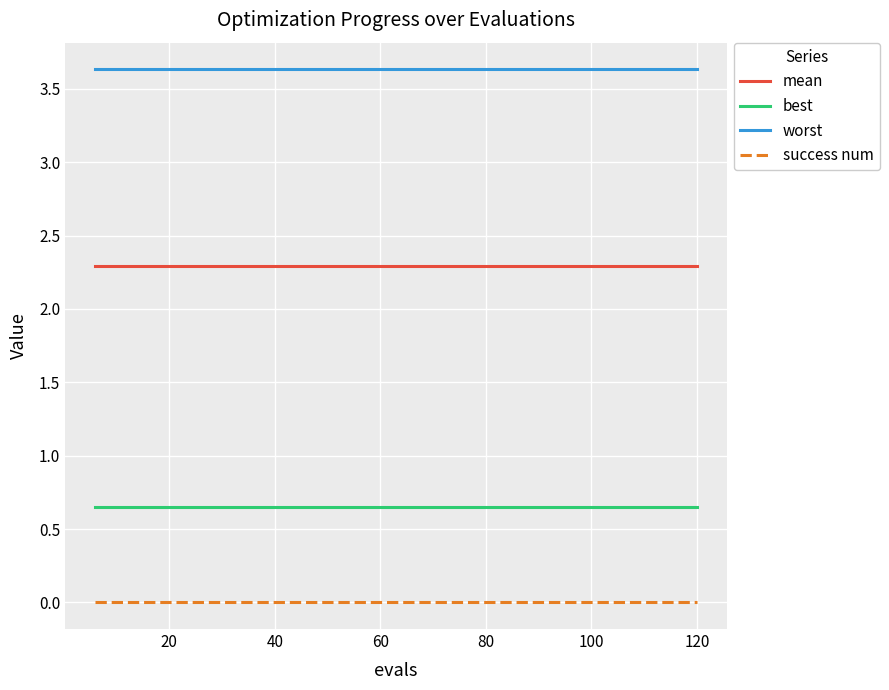

True or false: success num and best intersect in this chart.

False